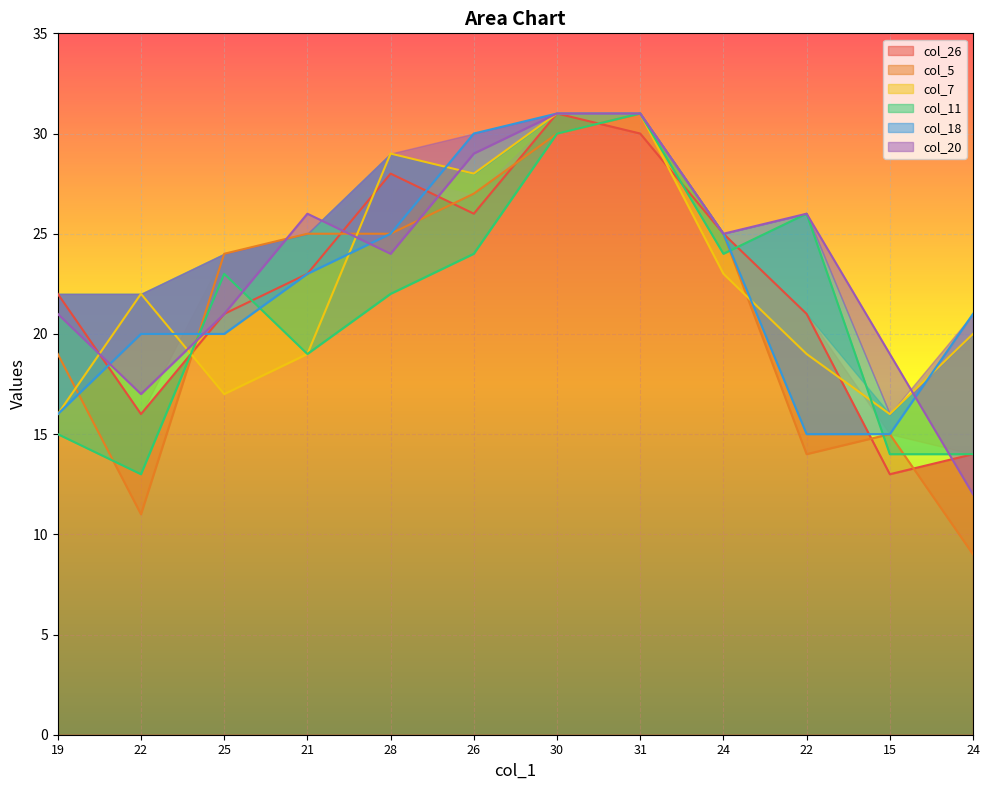

Is the value of col_5 at 28 greater than the value of col_11 at 25?

Yes